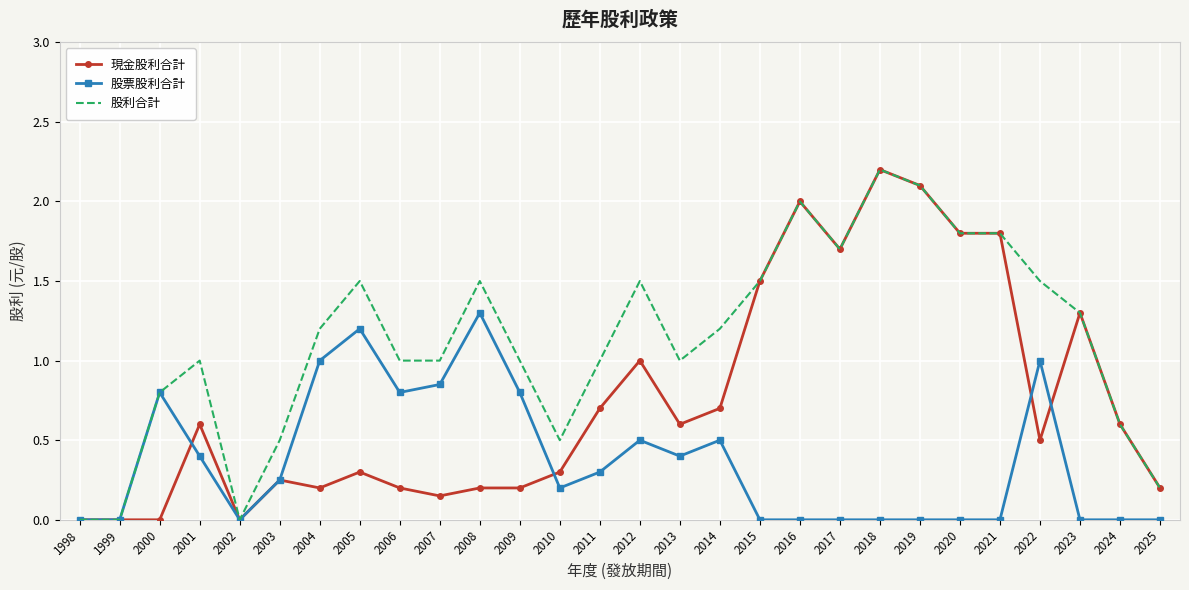

Between 2010 and 2012, which series saw the biggest shift?

股利合計